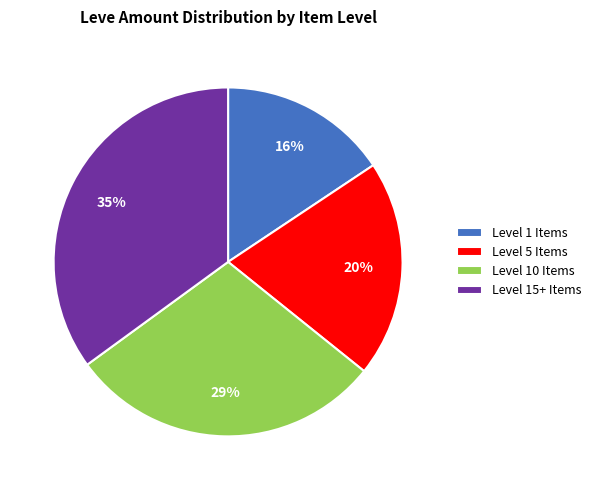

What percentage is the Level 5 Items slice, to the nearest percent?

20%